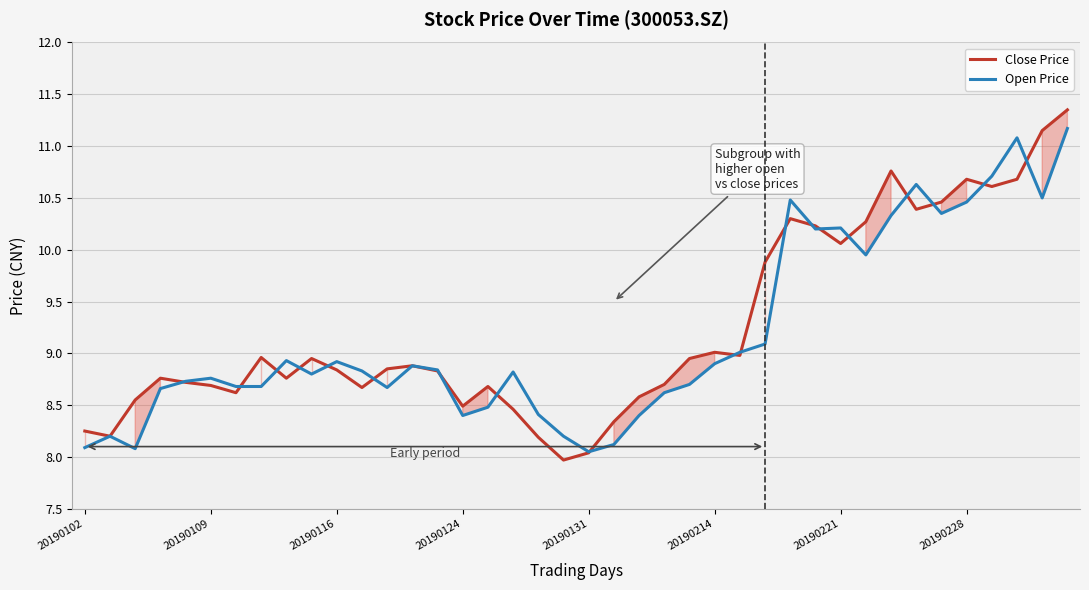

List the series in order of their peak value, highest first.

Close Price, Open Price